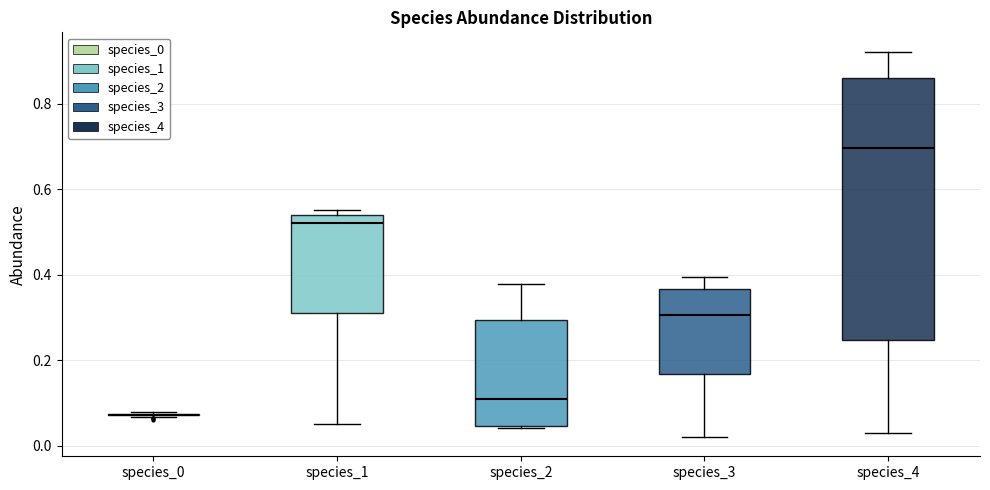

Comparing the boxes themselves (not the whiskers), which one is the tallest?

species_4